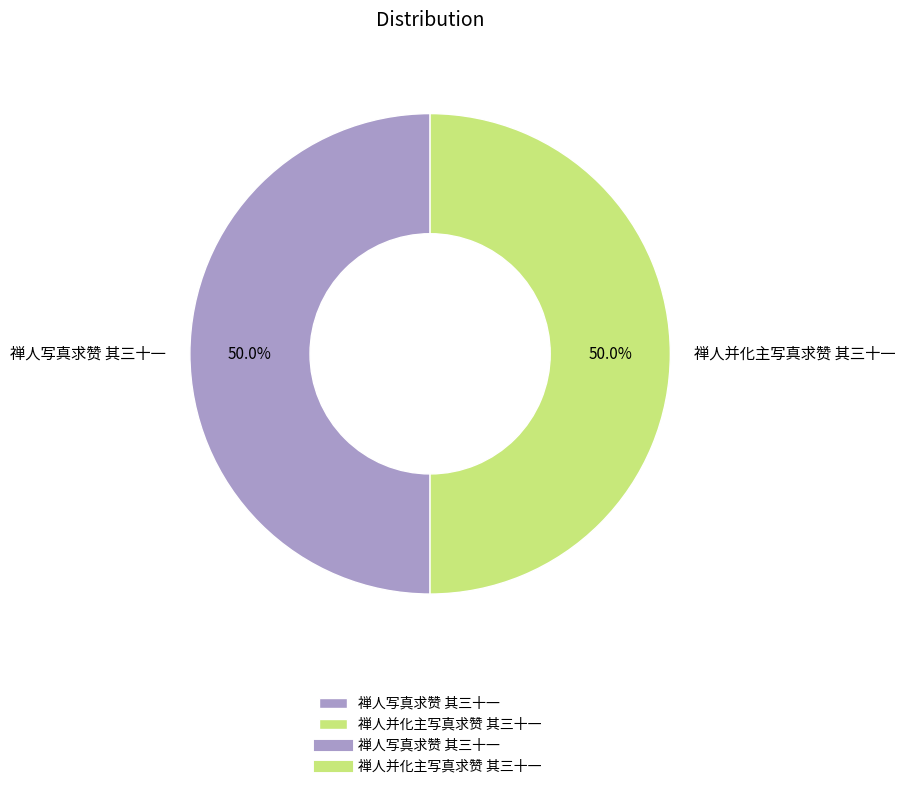

To the nearest percent, what percentage of the pie is 禅人并化主写真求赞 其三十一?

50%